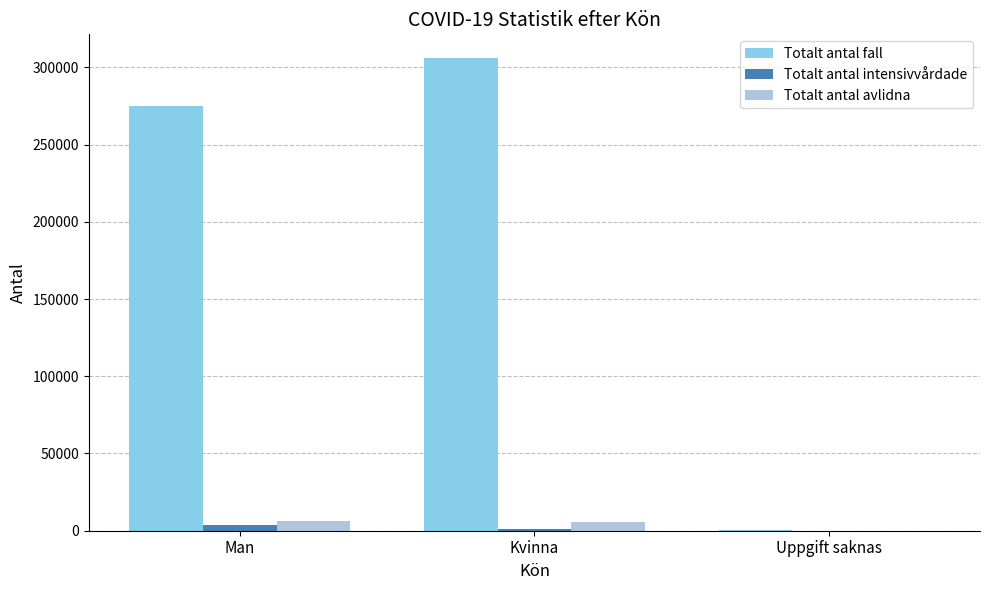

At which category is the sum across all series the highest?

Kvinna